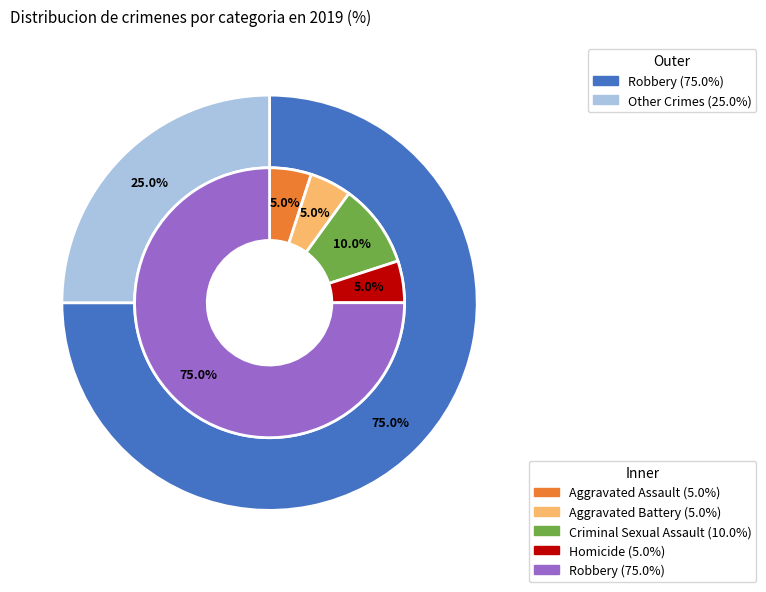

To the nearest percent, what is the difference between the largest and smallest slice percentages?

70%